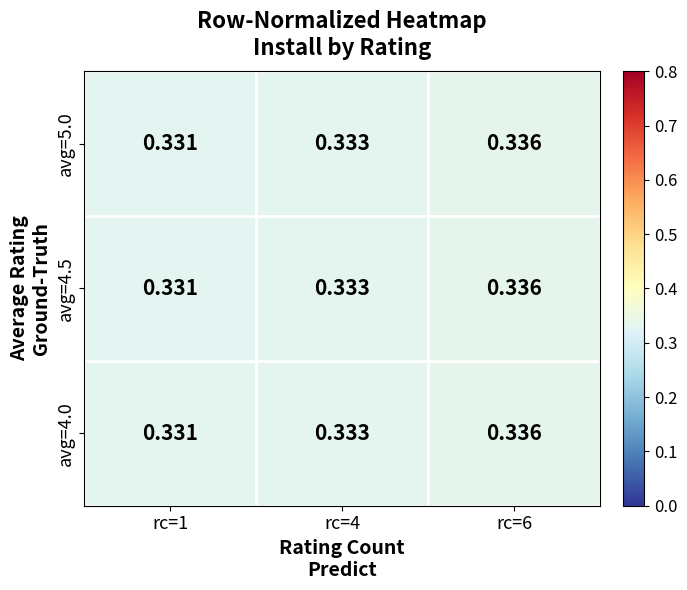

Is the value of avg=4.5 at rc=6 greater than the value of avg=5.0 at rc=4?

Yes